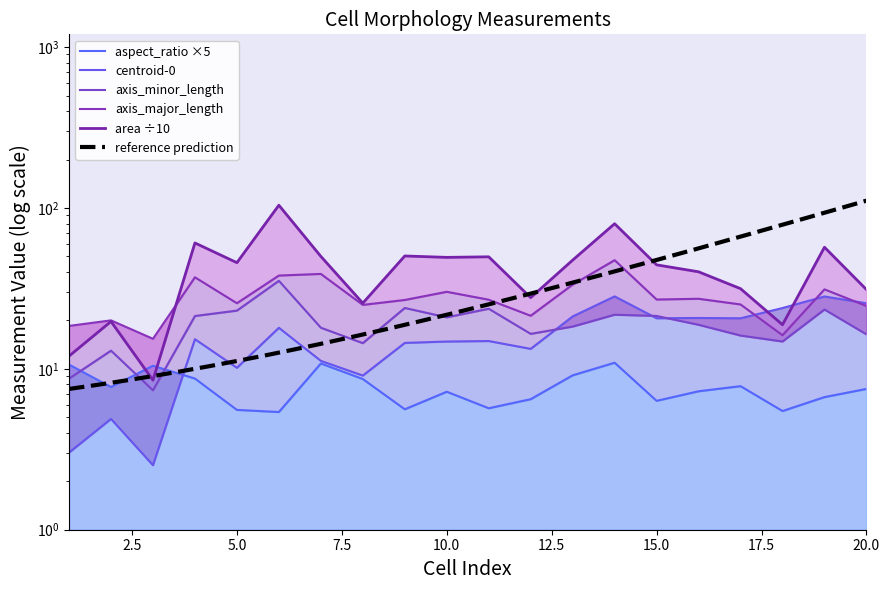

What is the average value of the centroid-0 series?

16.0